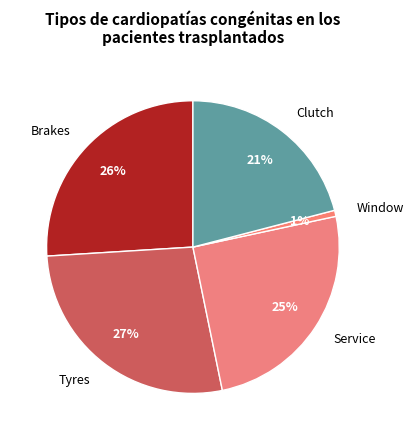

Which has a higher value, Brakes or Service?

Brakes